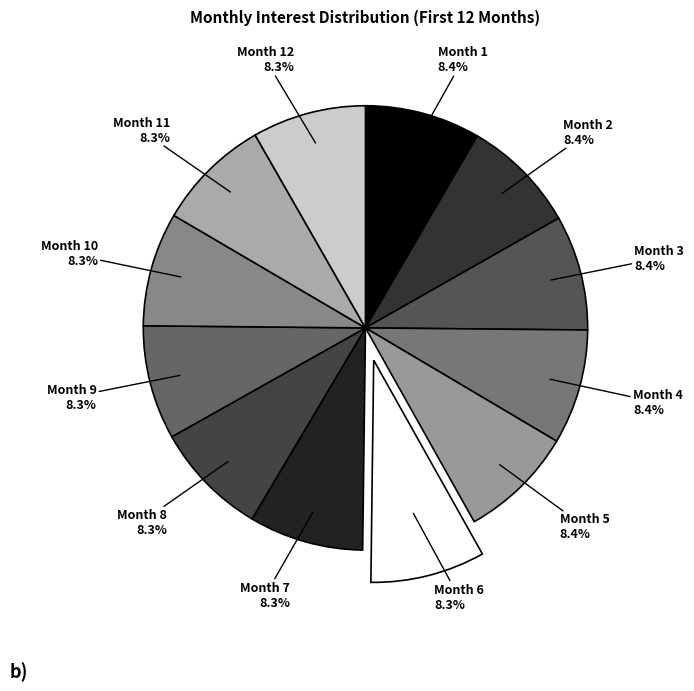

How many slices are in this pie chart?

12